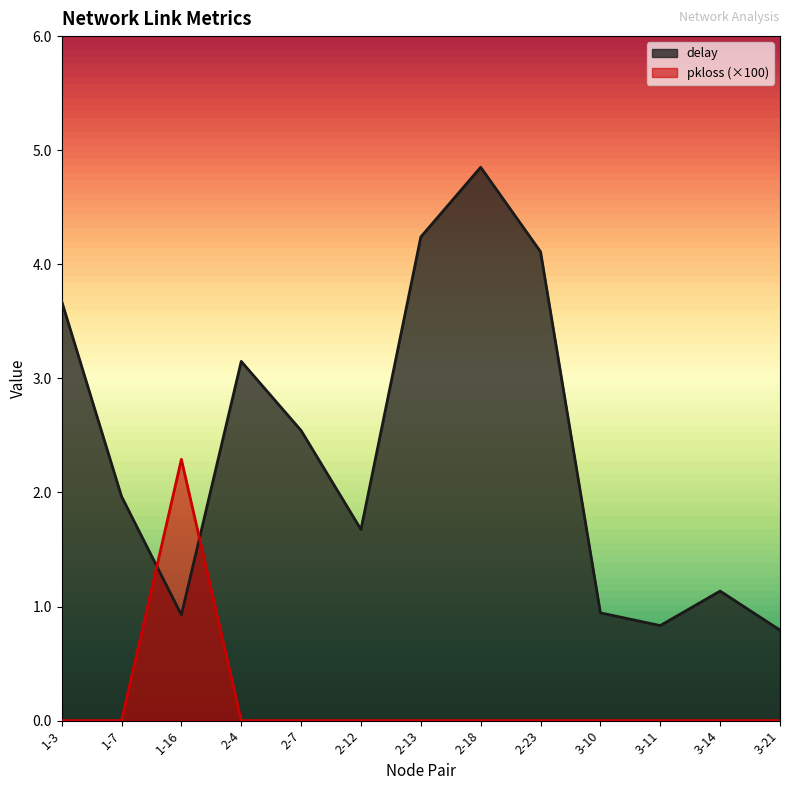

Where do pkloss and delay first cross each other?

1-7 and 1-16